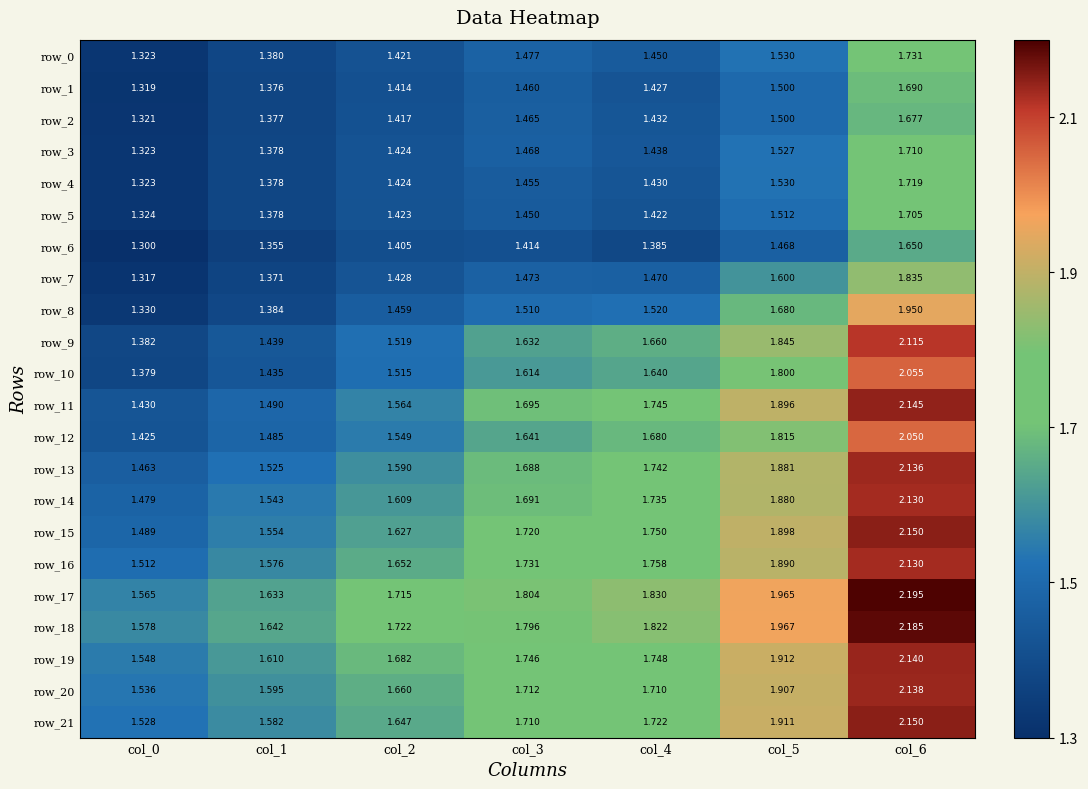

Count the number of categories in the chart.

7